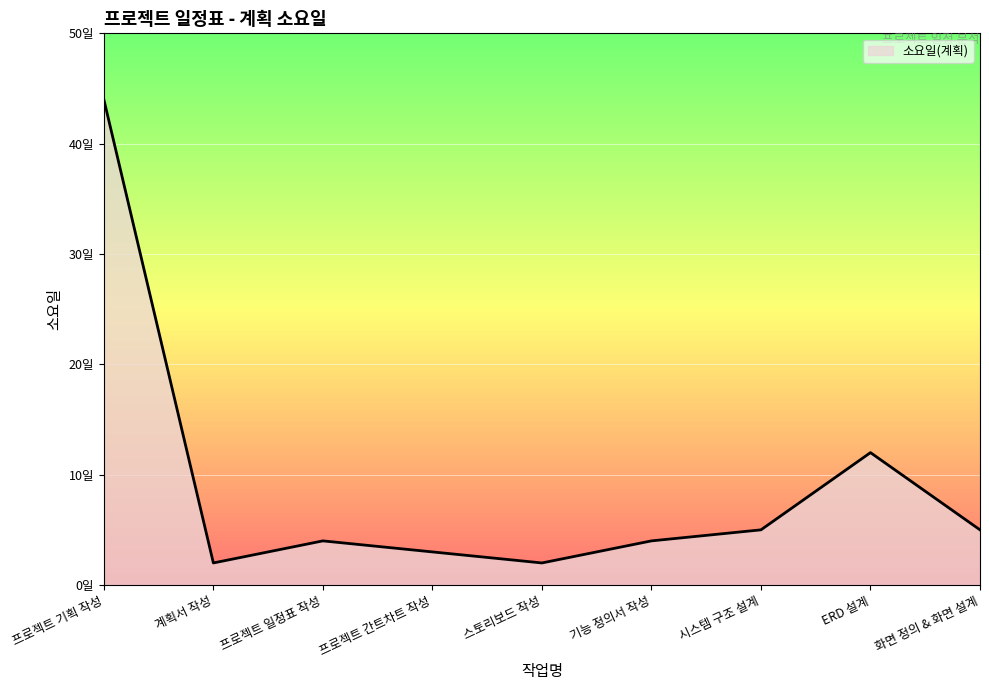

Where is the first local minimum?

계획서 작성